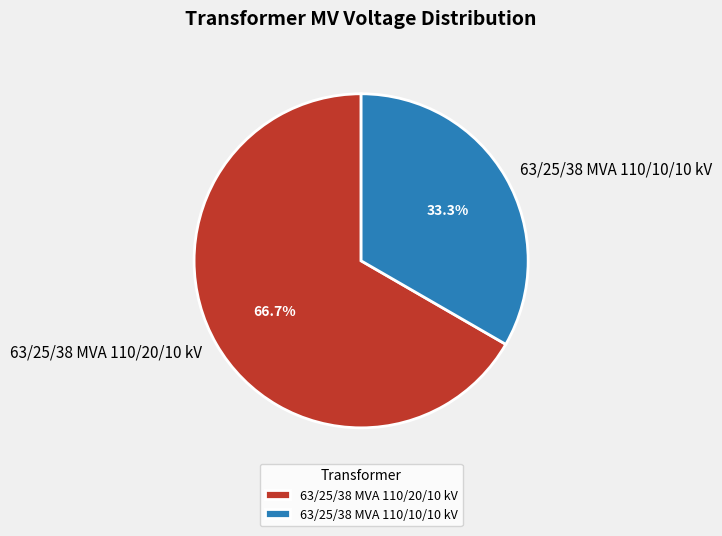

What percentage do 63/25/38 MVA 110/10/10 kV and 63/25/38 MVA 110/20/10 kV together represent?

100.0%